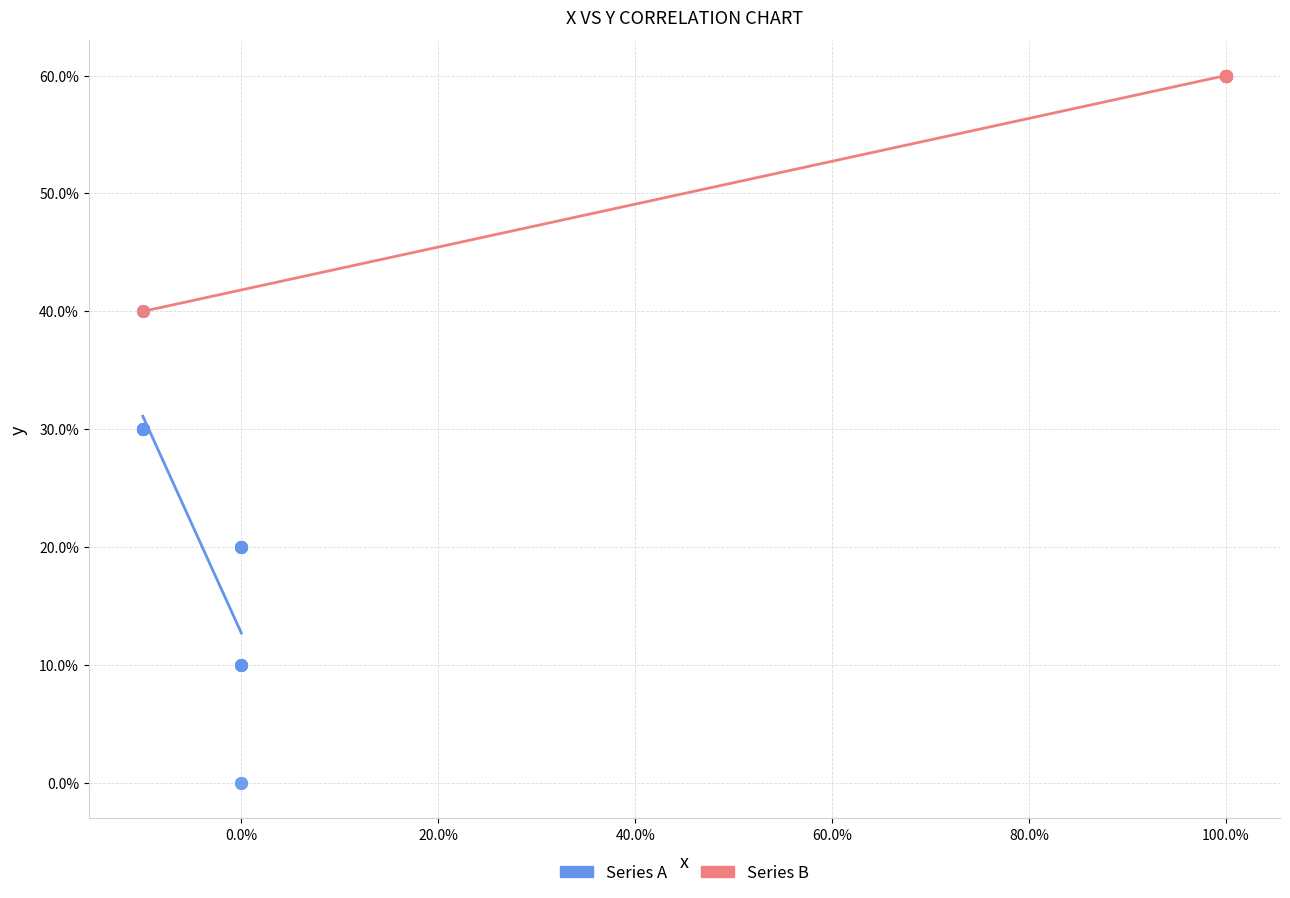

What are all the series names shown in the legend?

Series A, Series B